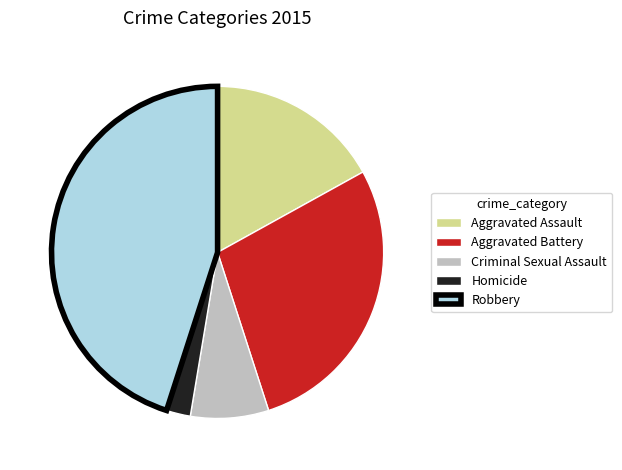

Which category has the biggest portion of the pie?

Robbery